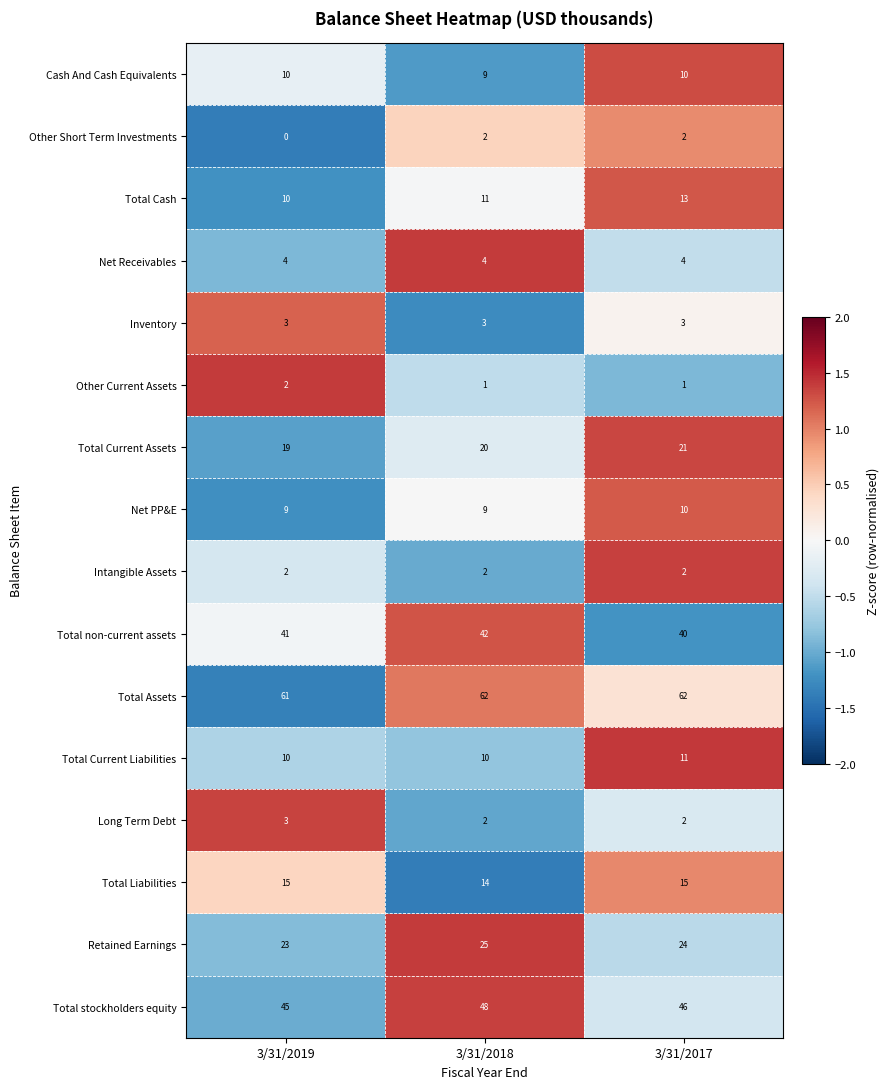

At how many categories does at least one series exceed 0?

3